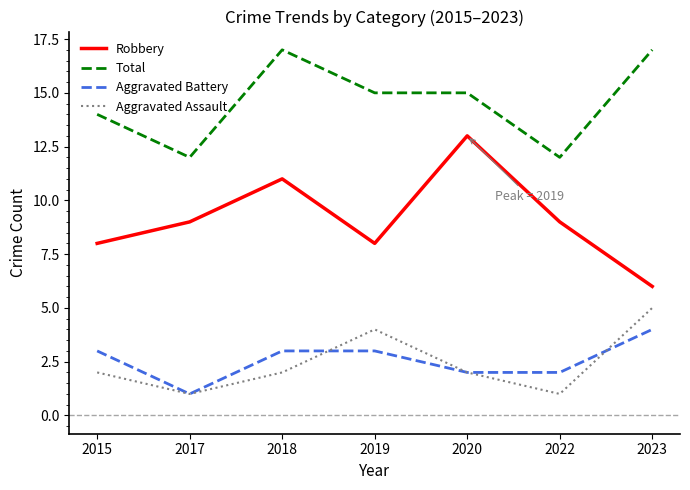

What is the difference between the highest and lowest values at 2022?

11